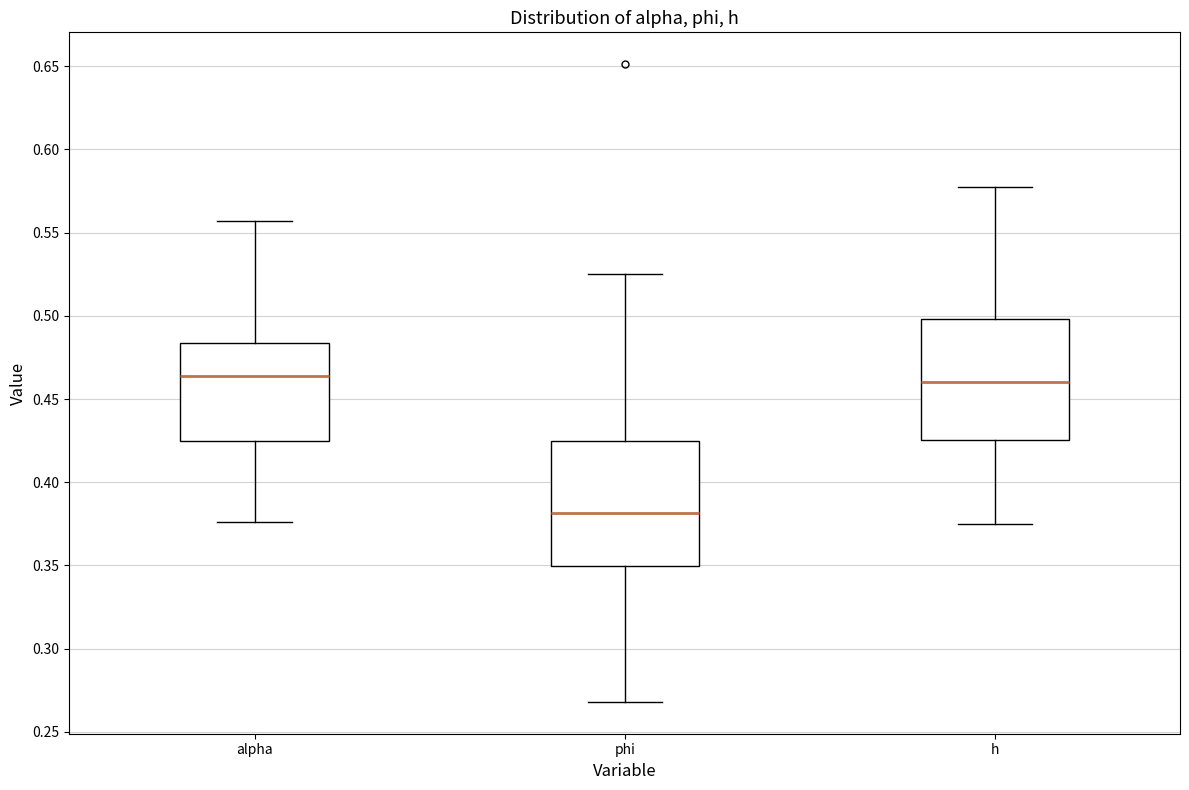

Where is the lower edge of the box for phi on the y-axis? The values are not printed on the chart, so give them approximately, as read against the axis.

0.350